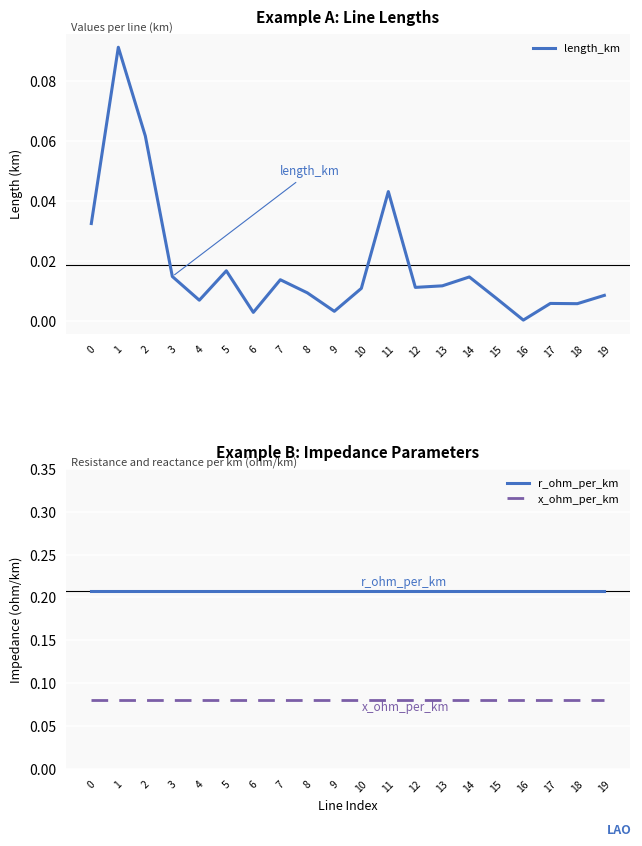

Is the value of r_ohm_per_km at 14 greater than the value of x_ohm_per_km at 17?

Yes